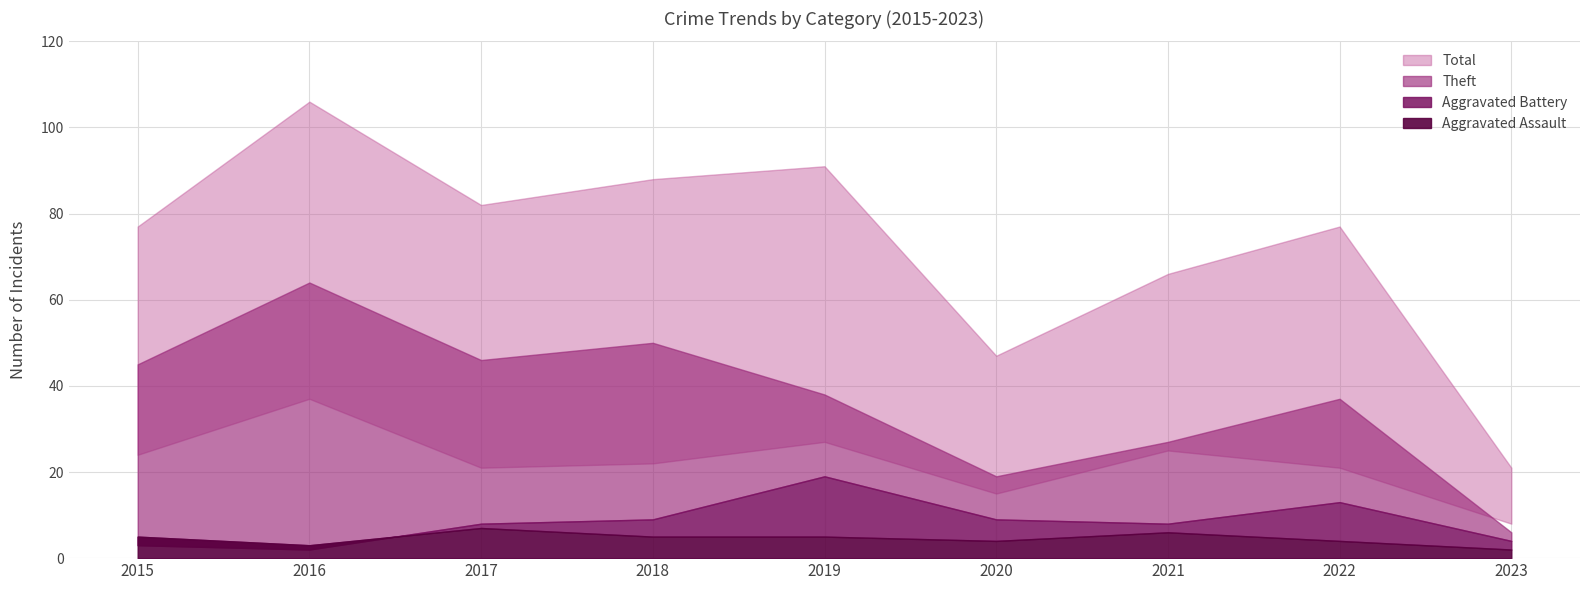

At which category is the sum across all series the highest?

2016